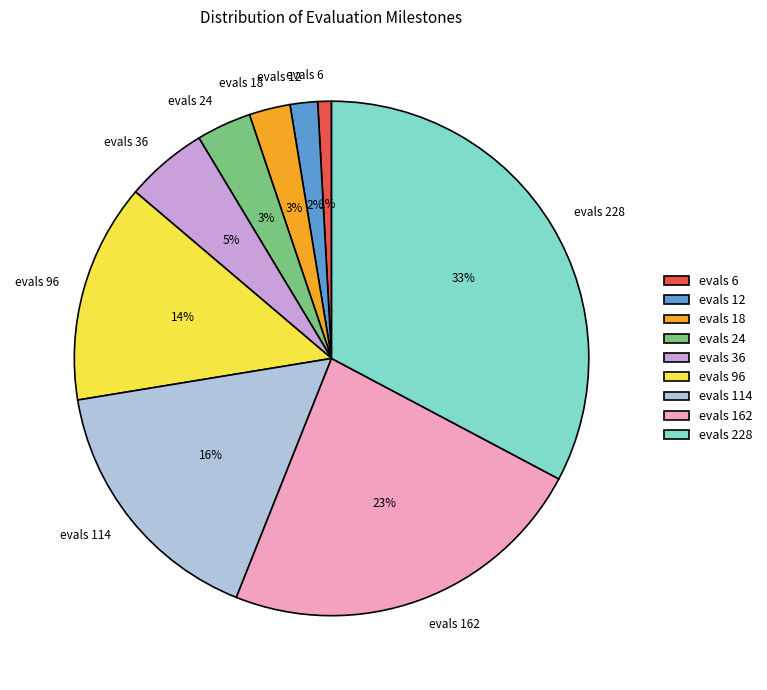

Between evals 36 and evals 114, which is larger?

evals 114